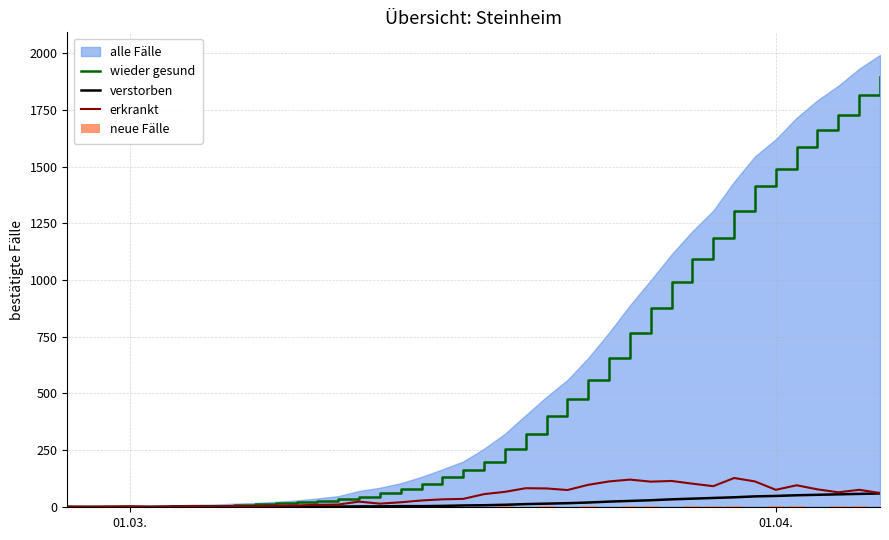

Count the number of categories in the chart.

40